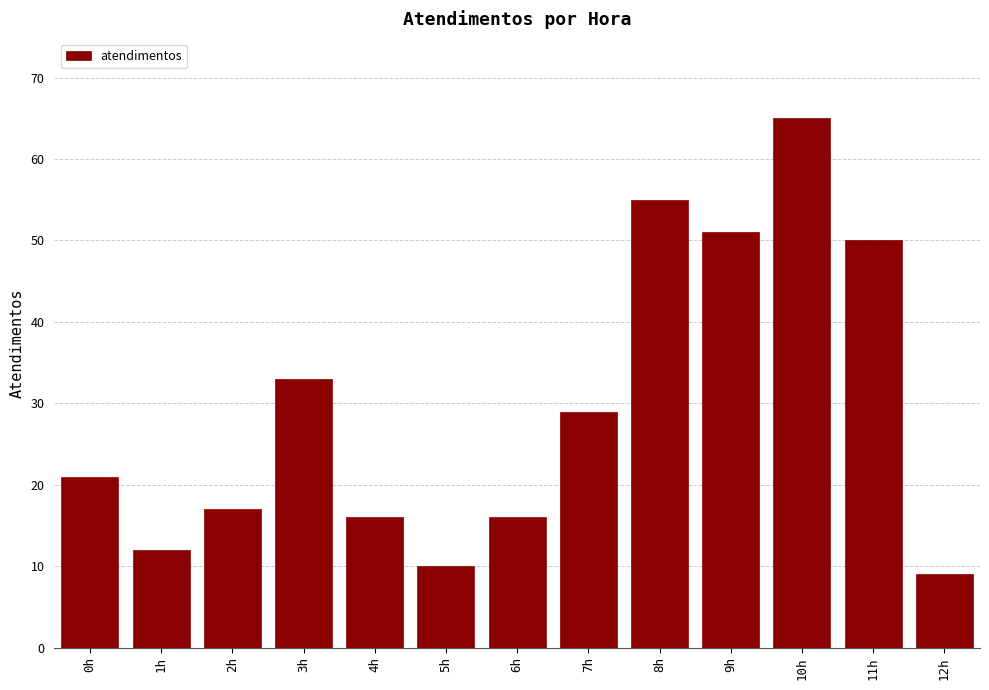

Reading right to left, transcribe all the data shown in this chart.

12h=9	11h=50	10h=65	9h=51	8h=55	7h=29	6h=16	5h=10	4h=16	3h=33	2h=17	1h=12	0h=21